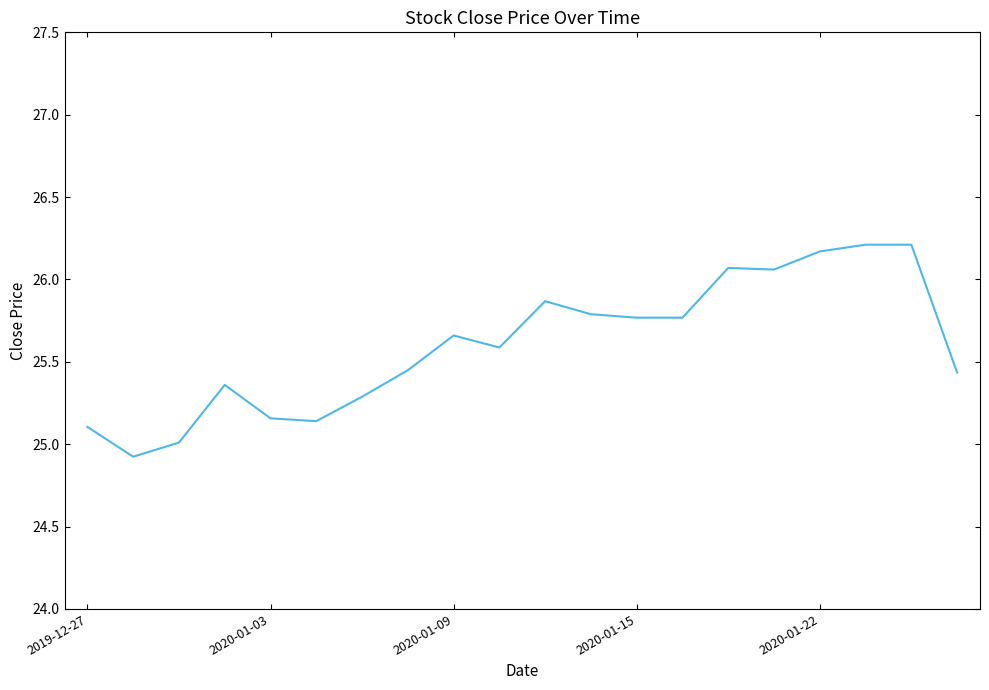

Does the chart have visible grid lines?

No